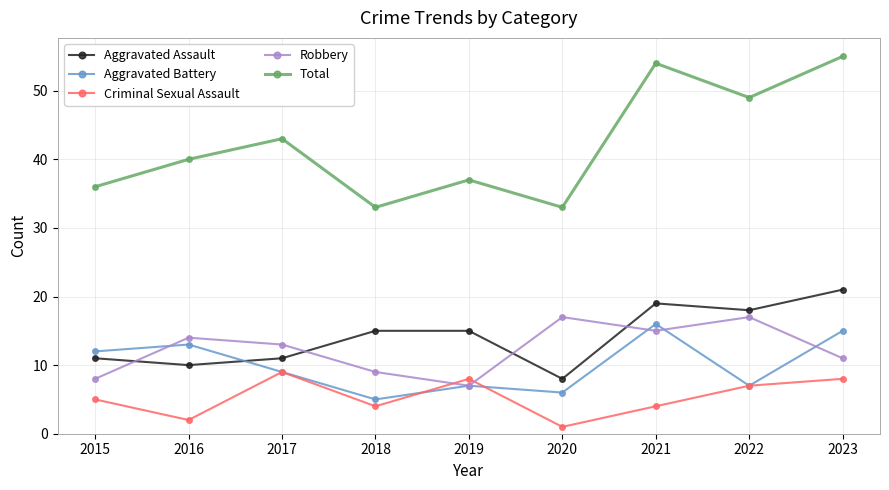

At which label does Robbery first exceed 13?

2016